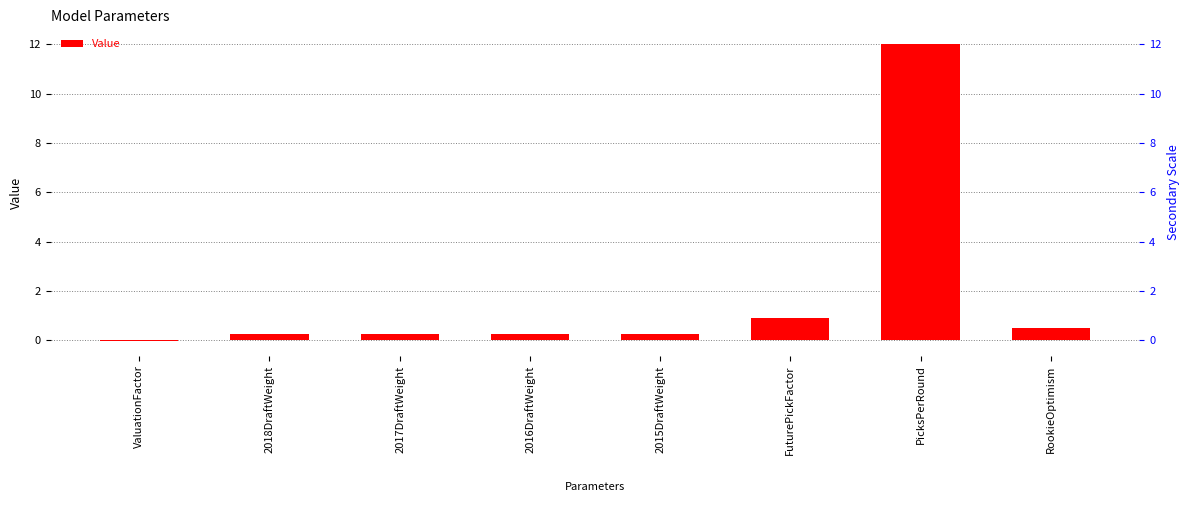

The chart shows a value of 12.0 at PicksPerRound. True or false?

True